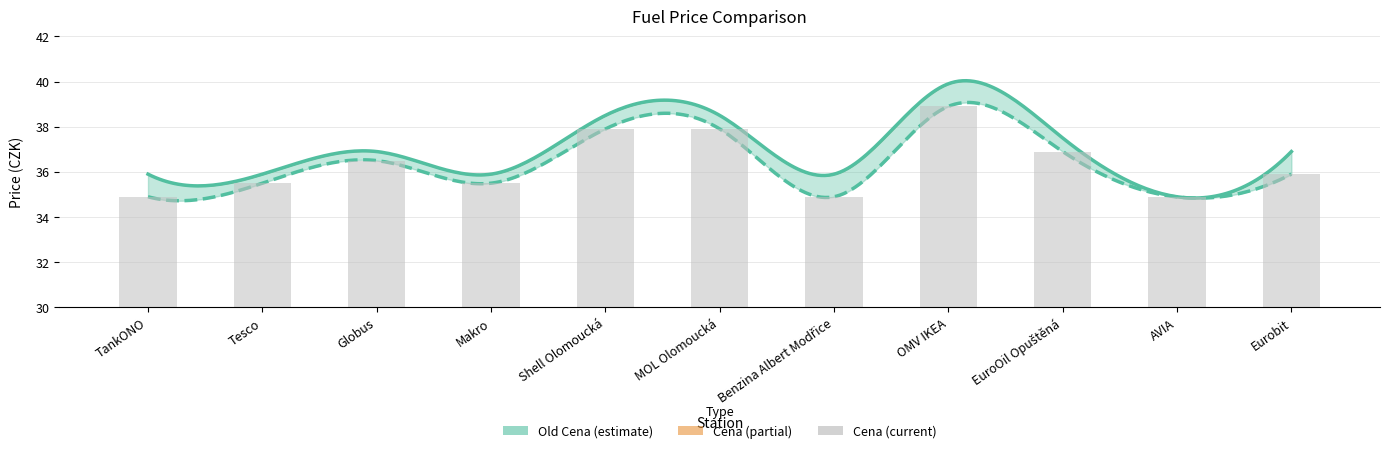

Are the bars horizontal?

No